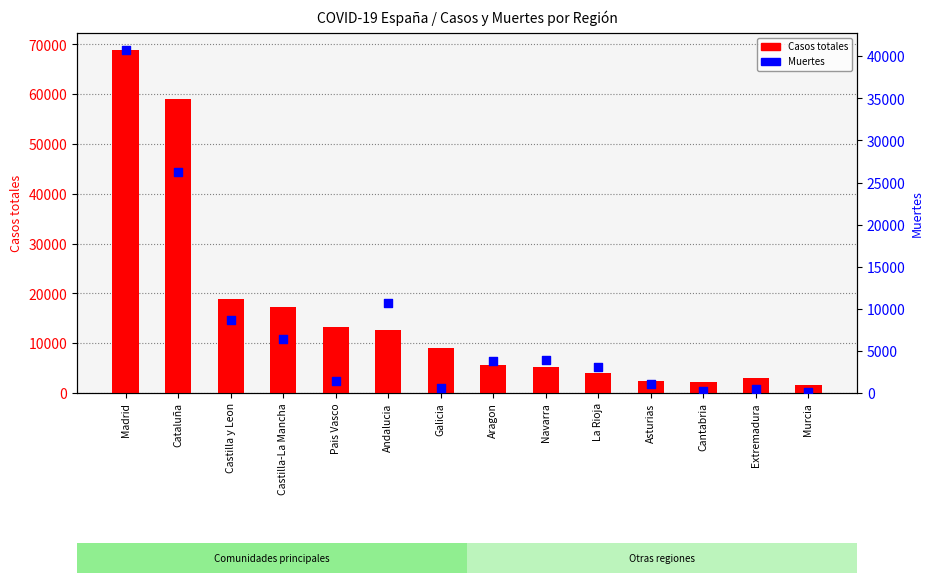

At how many categories does at least one series exceed 6156?

7